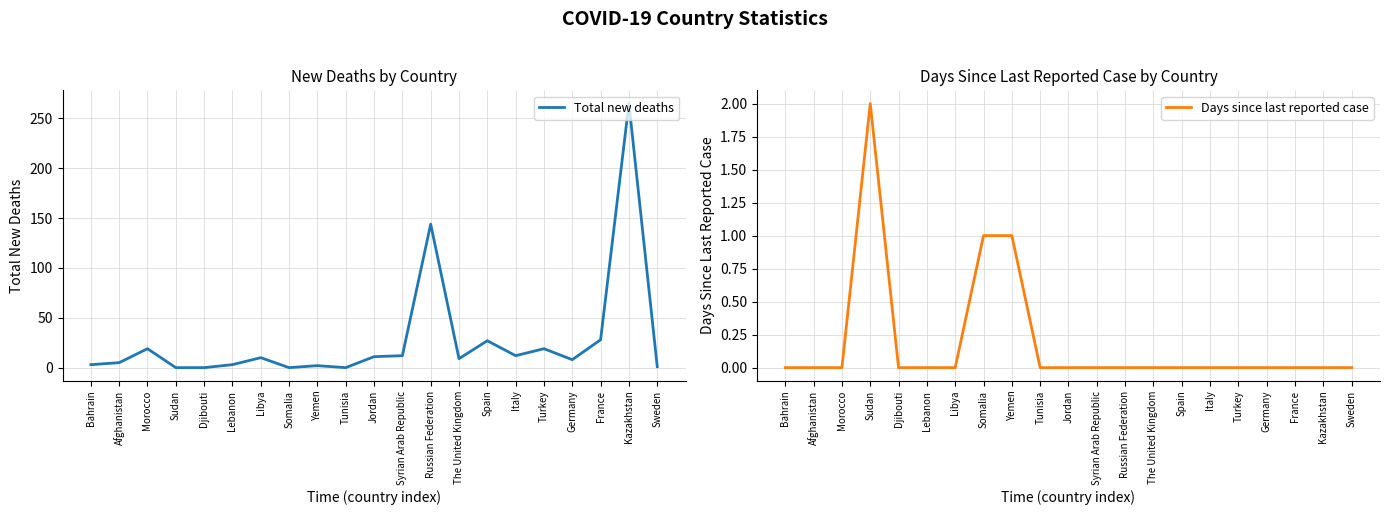

Which series has the largest range (max minus min)?

Total new deaths